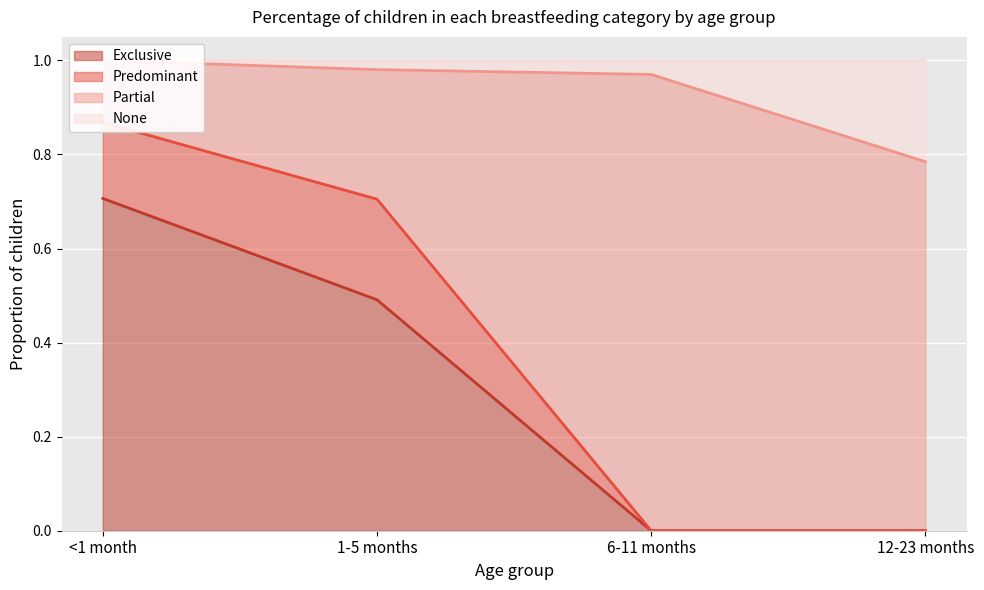

True or false: Exclusive and Partial cross at least once.

False